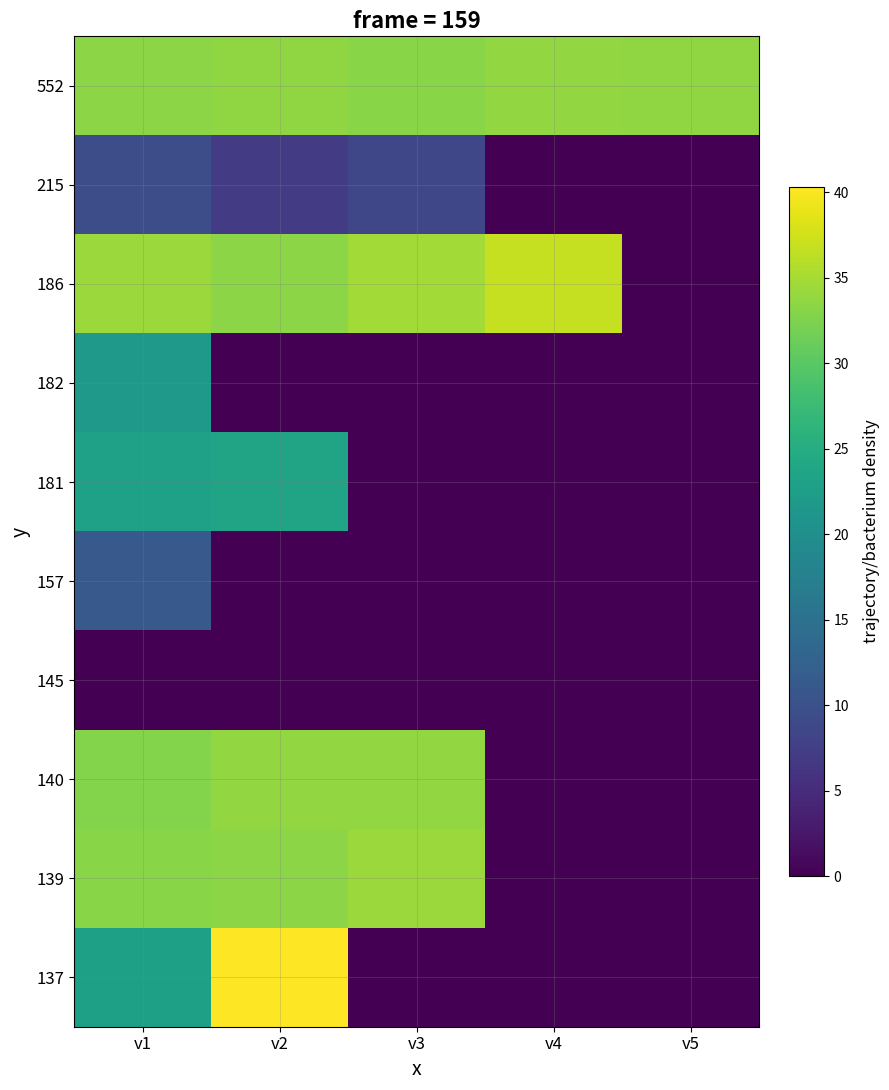

What is the total value across all series at v1?

222.2